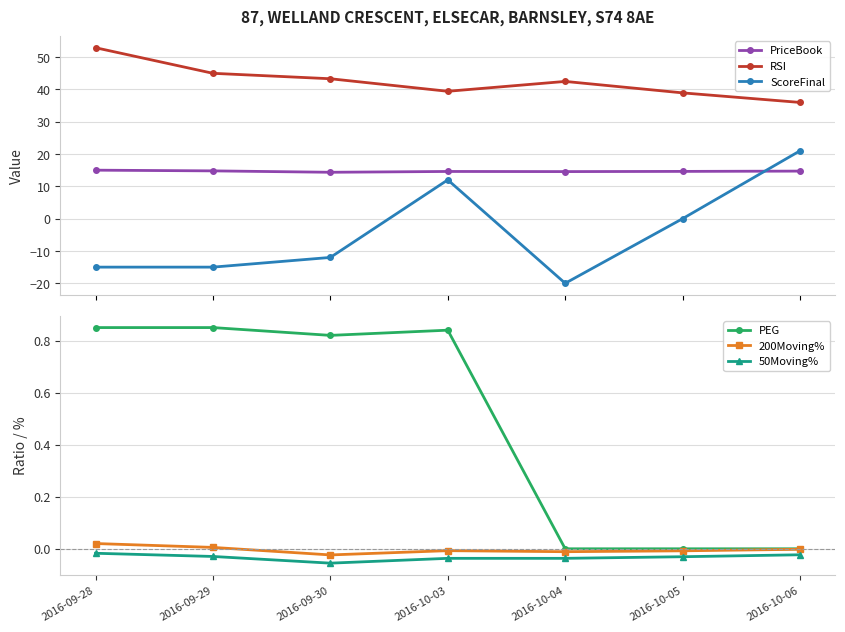

True or false: PriceBook has a value of 10.0 at 2016-10-06.

False